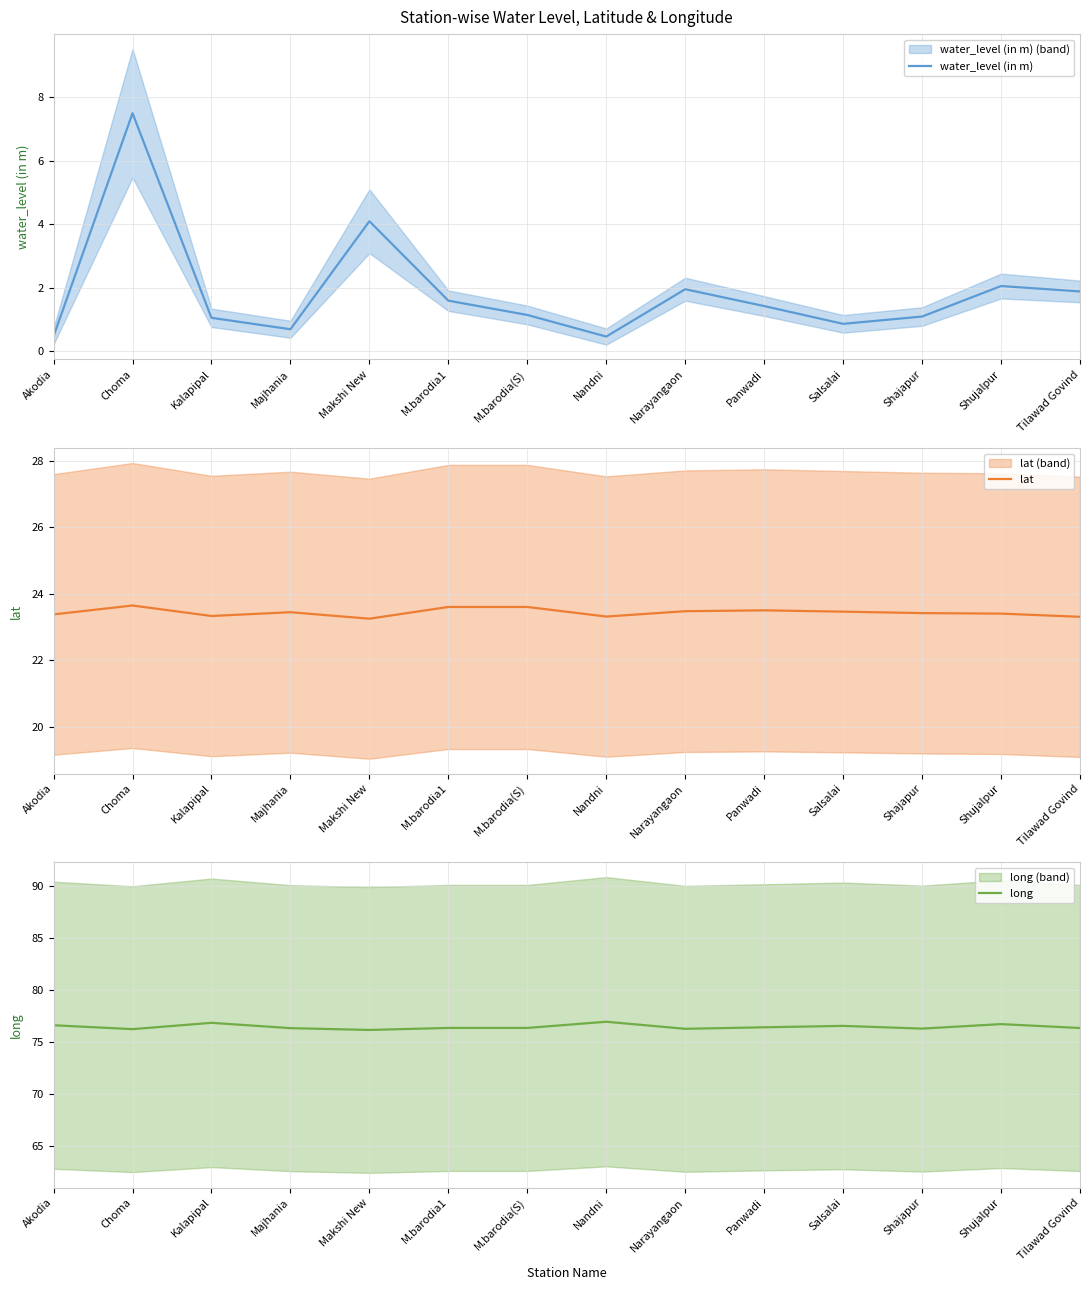

Reading left to right, list all the values displayed in this chart.

water_level (in m): 0.5	7.5	1.1	0.7	4.1	1.6	1.1	0.5	2.0	1.4	0.9	1.1	2.1	1.9
lat: 23.4	23.6	23.3	23.4	23.3	23.6	23.6	23.3	23.5	23.5	23.5	23.4	23.4	23.3
long: 76.6	76.2	76.8	76.3	76.1	76.3	76.3	76.9	76.3	76.4	76.5	76.3	76.7	76.3